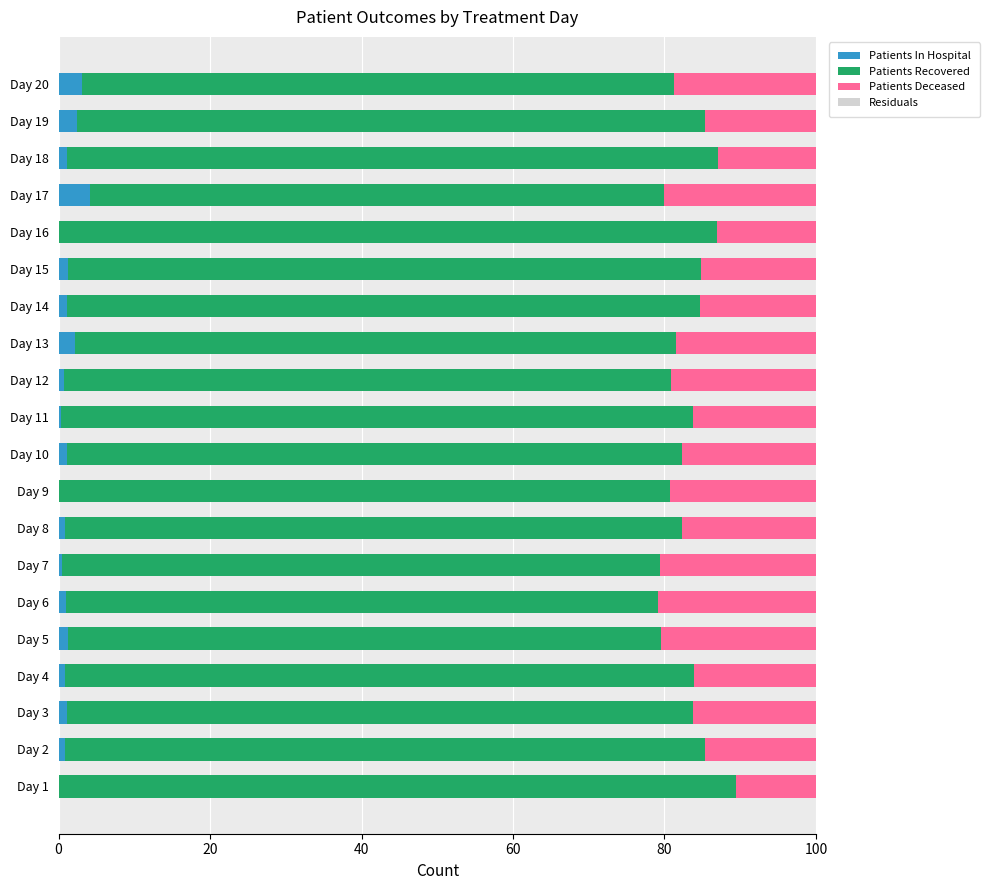

What is the total value across all series at Day 1?

100.0